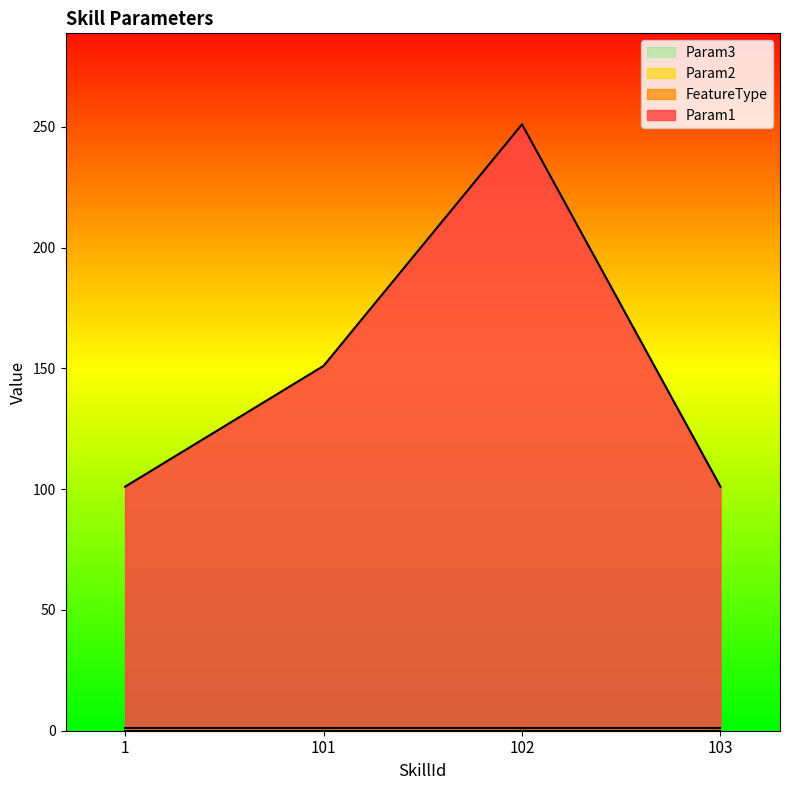

Which series changed the most between 101 and 102?

Param1